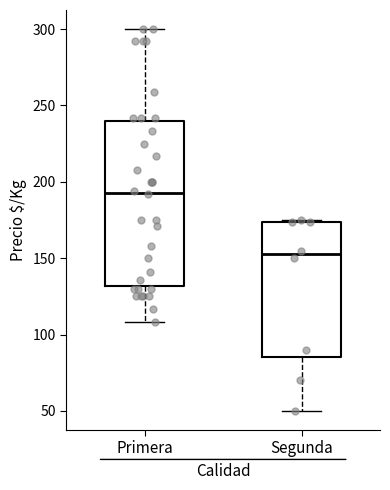

Where does the median line of the box for Segunda sit on the y-axis? The values are not printed on the chart, so give them approximately, as read against the axis.

155